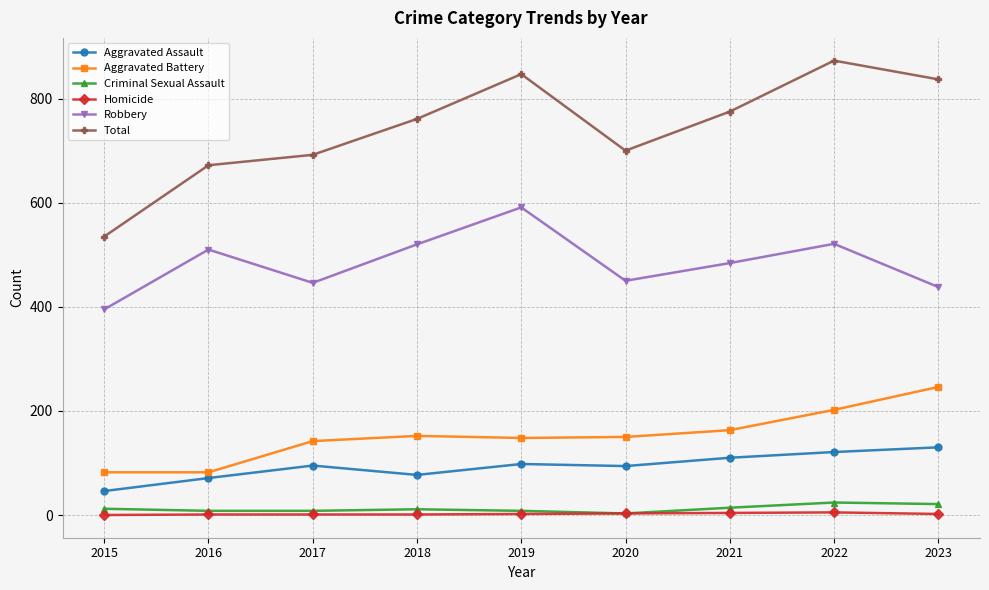

What is the total value across all series at 2020?

1400